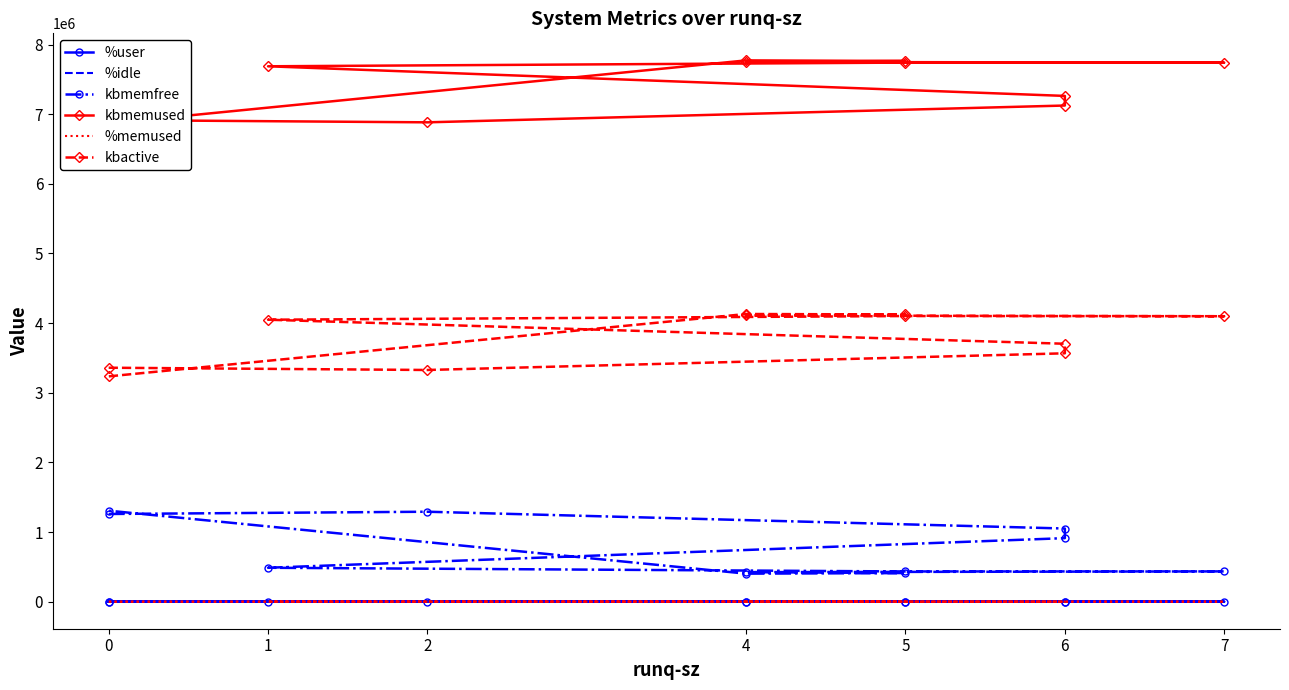

What is the highest value of the kbmemfree series?

1306464.0